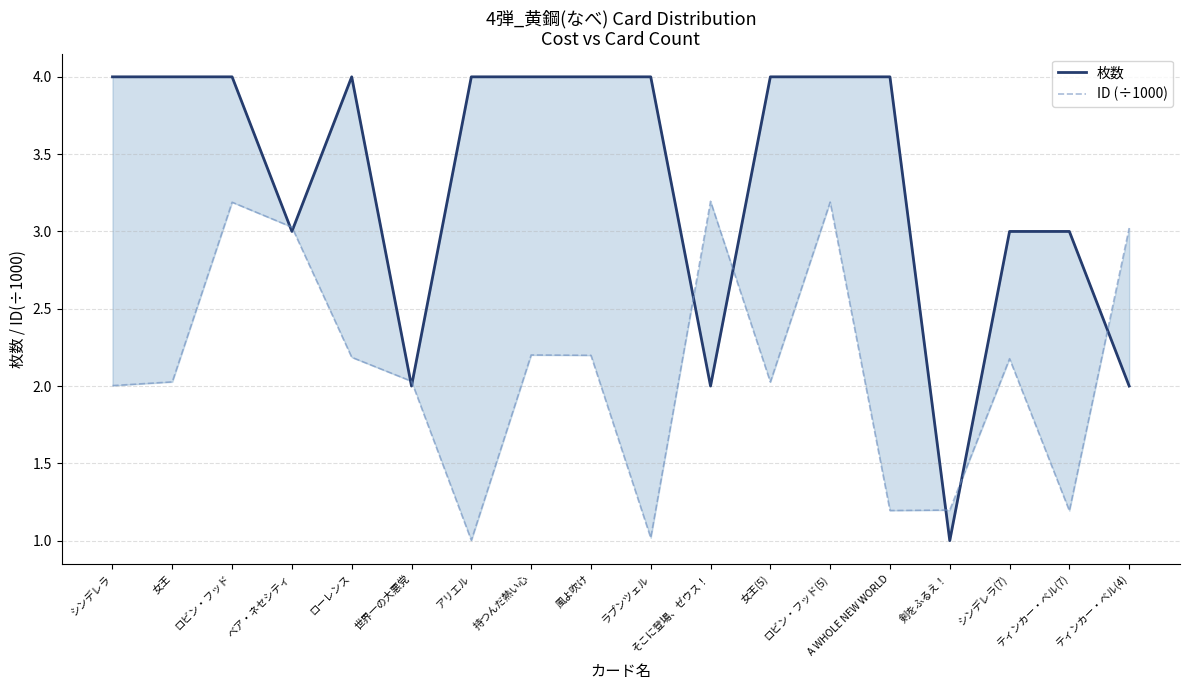

What are all the series names shown in the legend?

枚数, ID (÷1000)